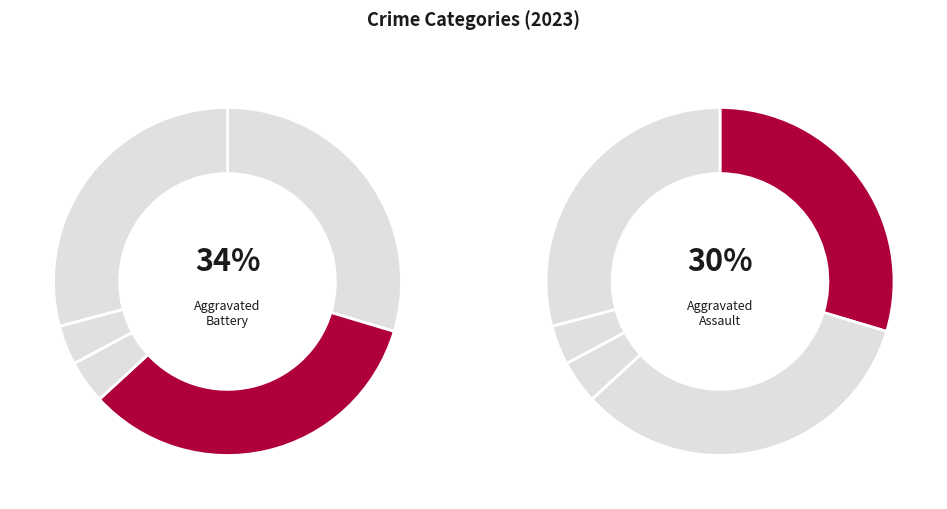

The Aggravated Assault slice represents 30% of the pie. True or false?

True